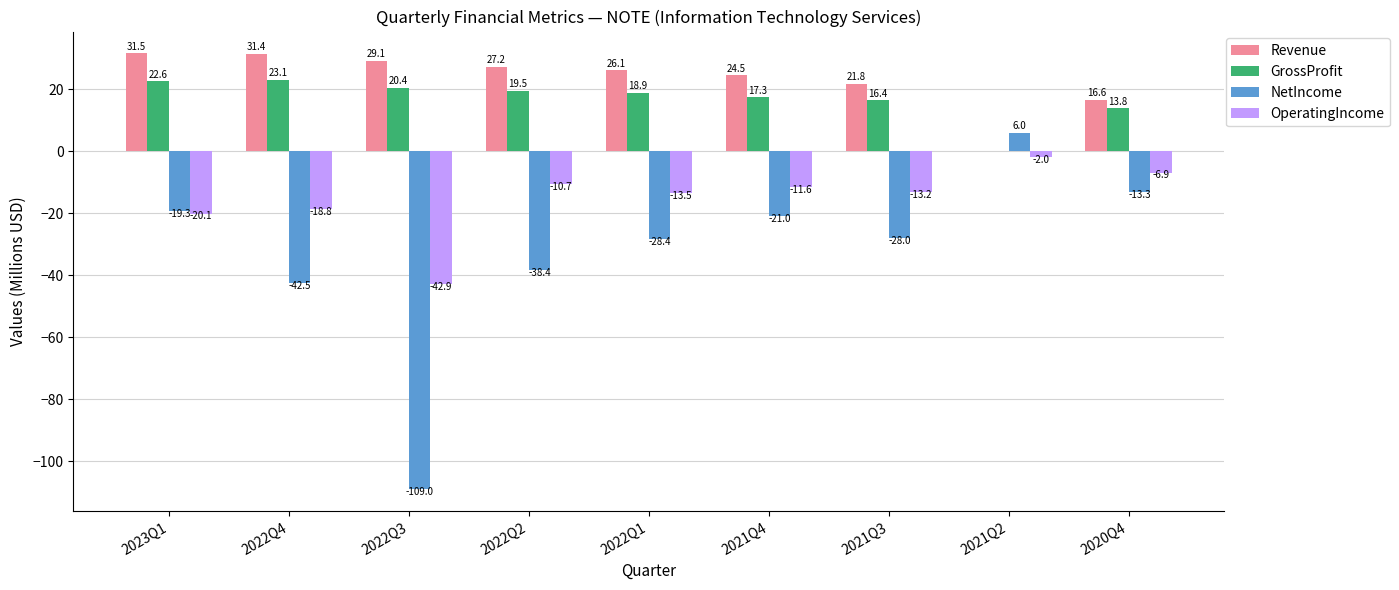

The value of GrossProfit at 2021Q2 is -7.6. True or false?

False